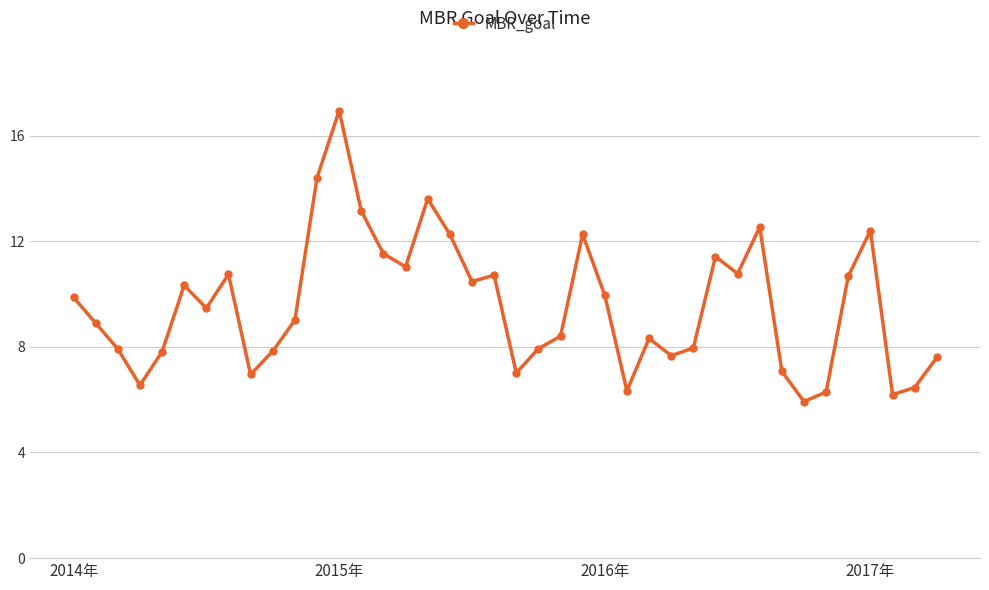

What is the difference between the maximum and minimum values?

11.0